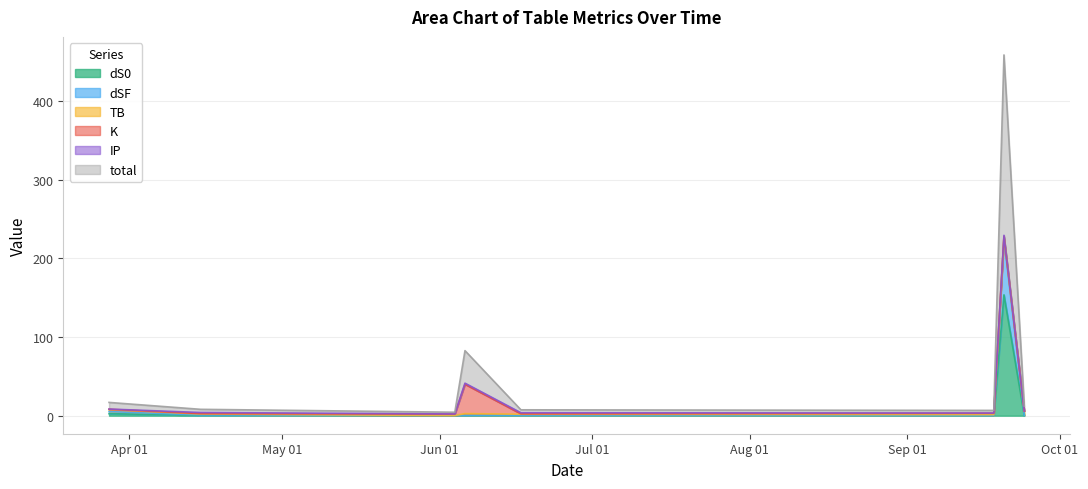

Does the chart display data point markers on the line(s)?

No